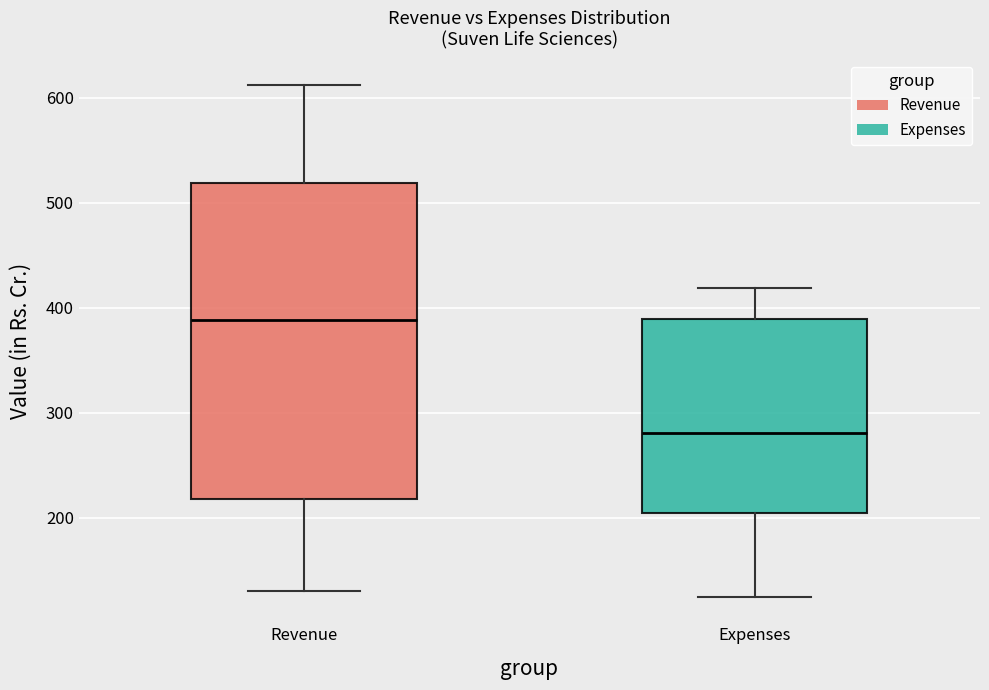

Where is the lower edge of the box for Revenue on the y-axis? The values are not printed on the chart, so give them approximately, as read against the axis.

220